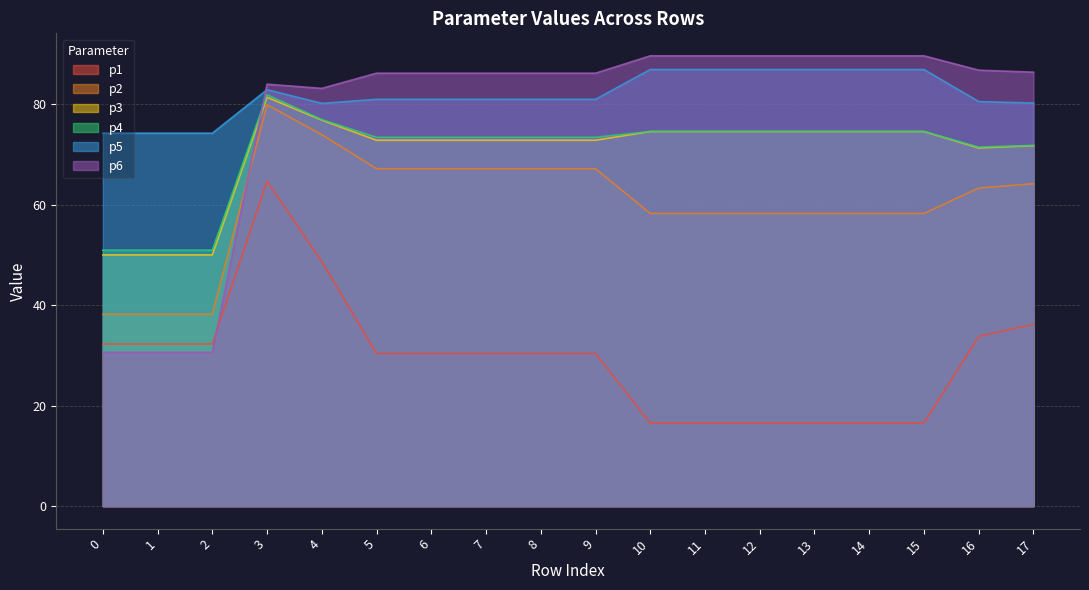

How many lines are shown in the chart?

6